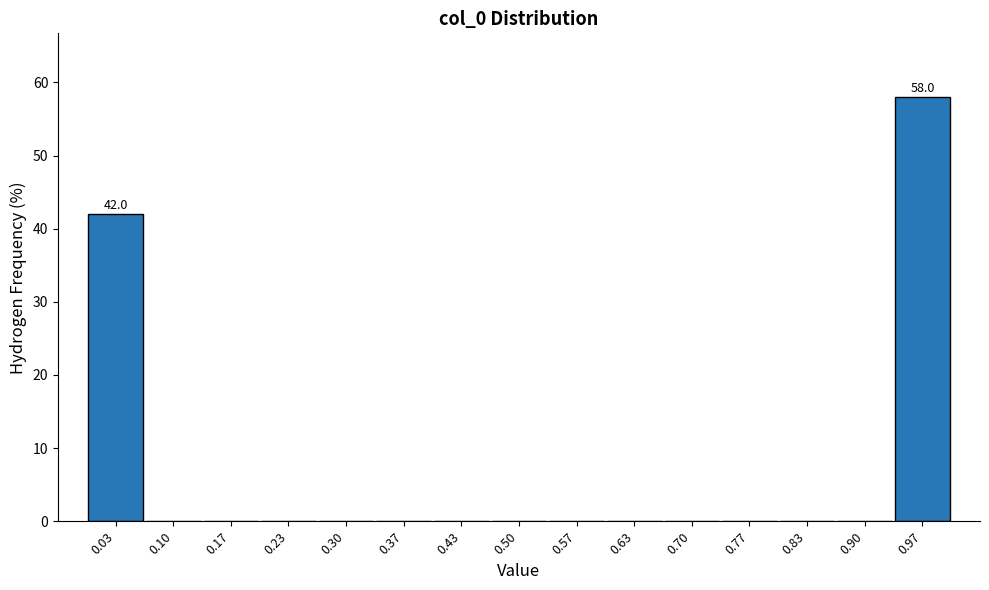

Which range on the x-axis has the tallest bar?

0.93 to 1.00